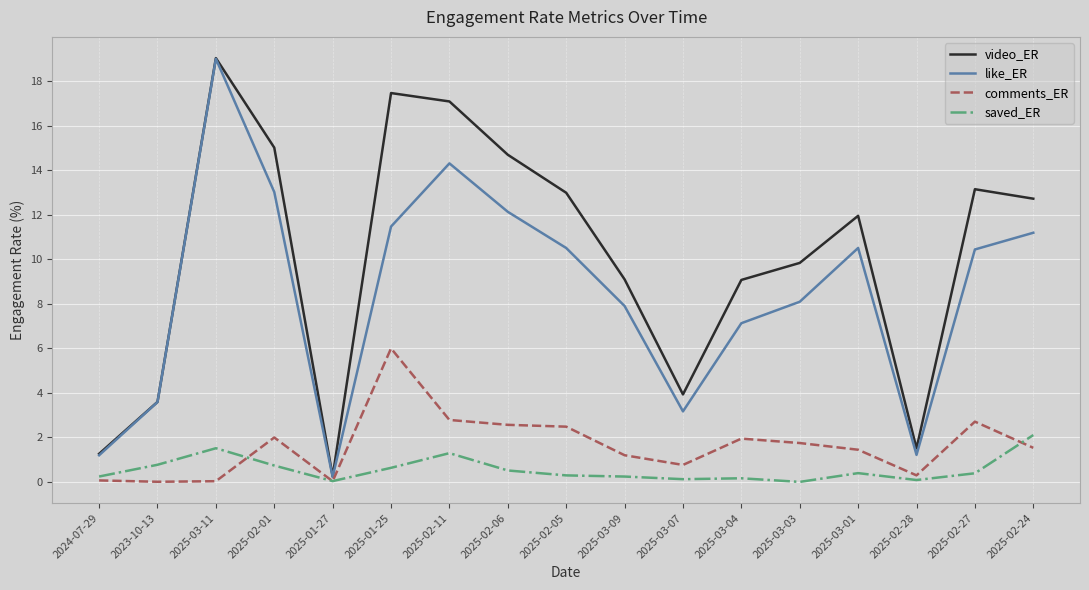

What position from the right is 2025-02-11?

11